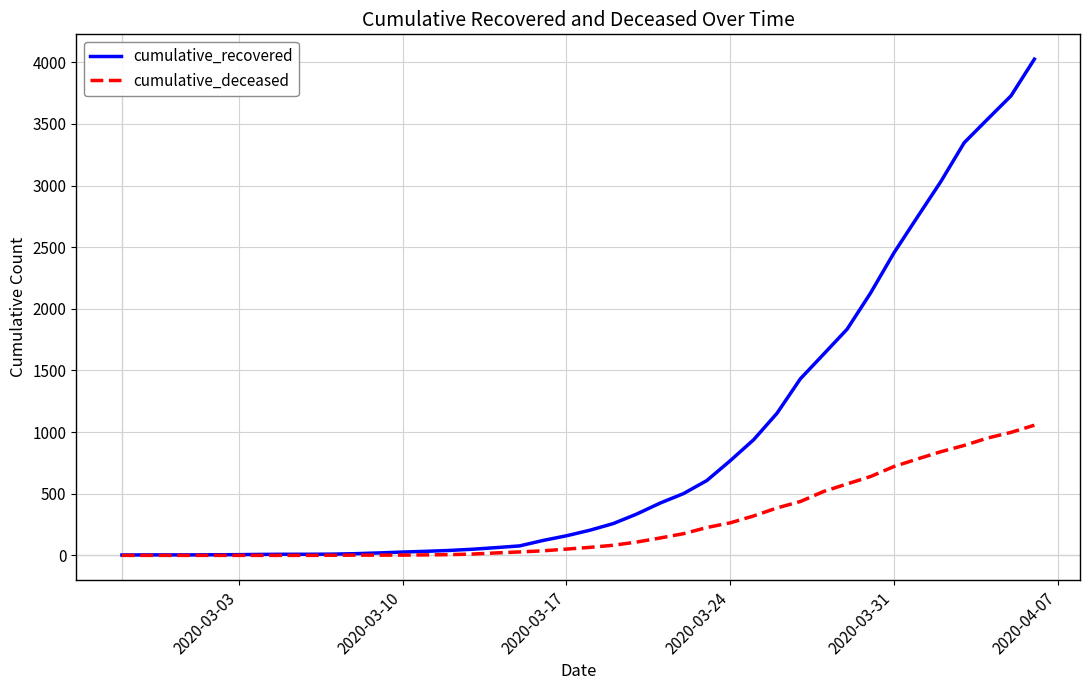

Which series has the largest total across all categories?

cumulative_recovered